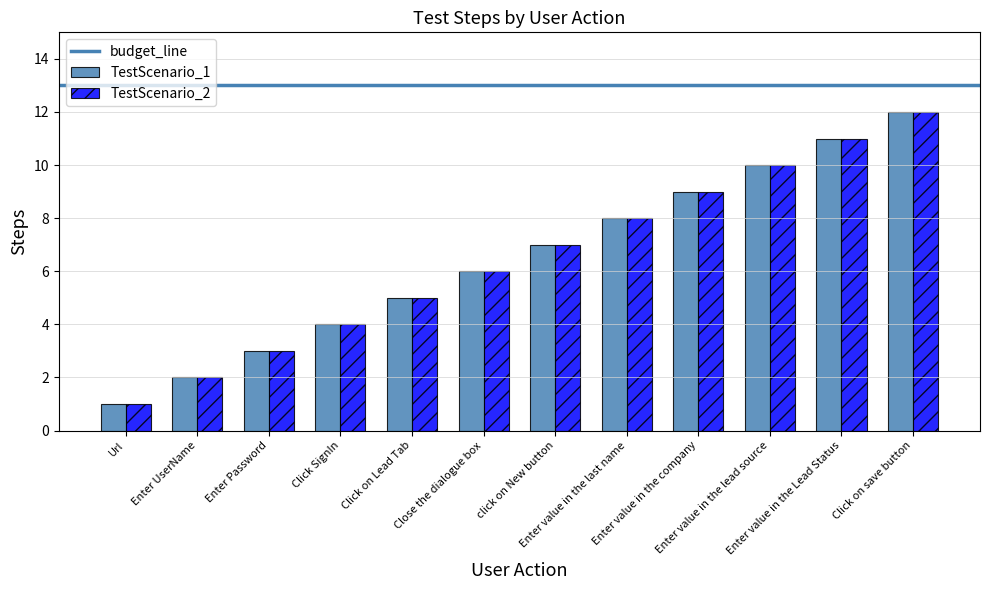

How many distinct data groups are displayed?

2